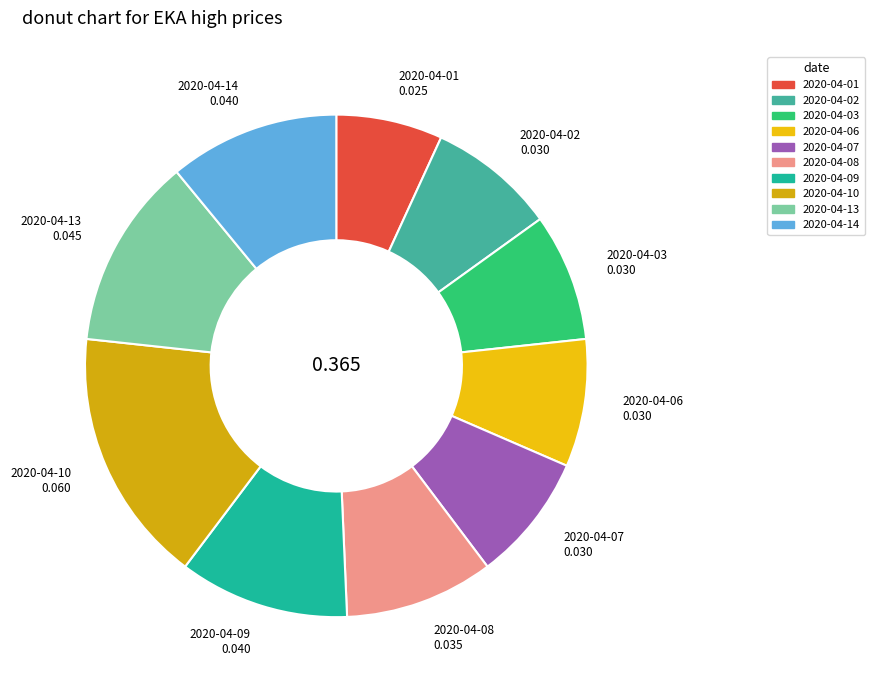

True or false: 2020-04-02 accounts for 1% of the total.

False